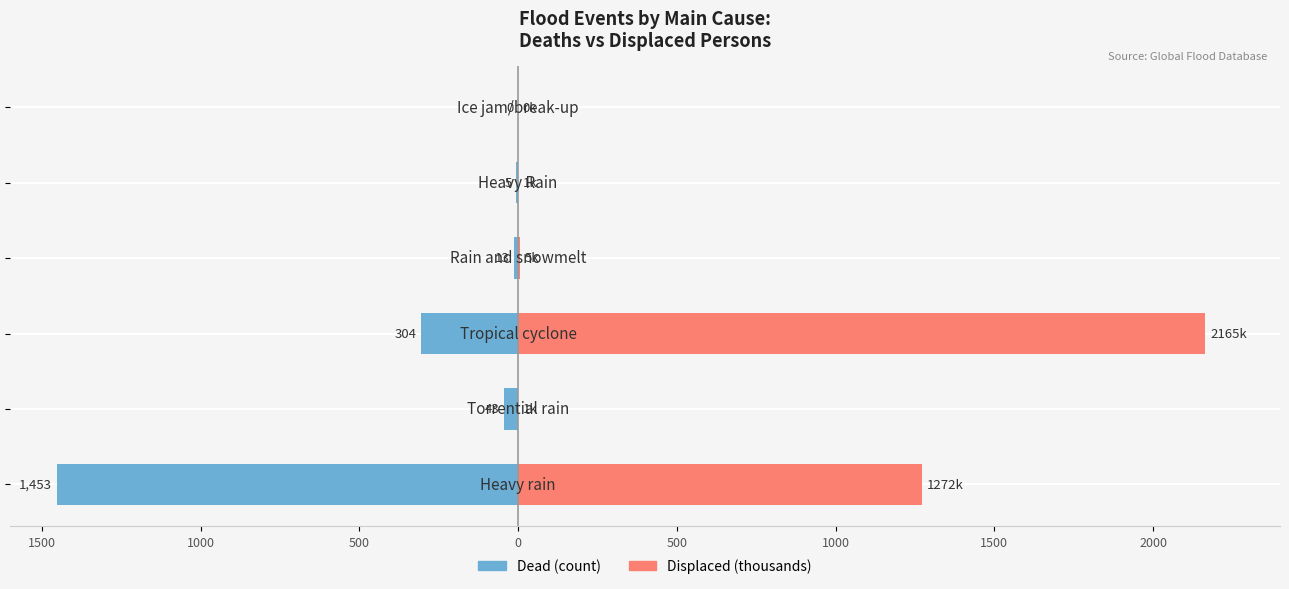

Rank the series at 1000 from highest to lowest value.

Displaced (thousands), Dead (count)